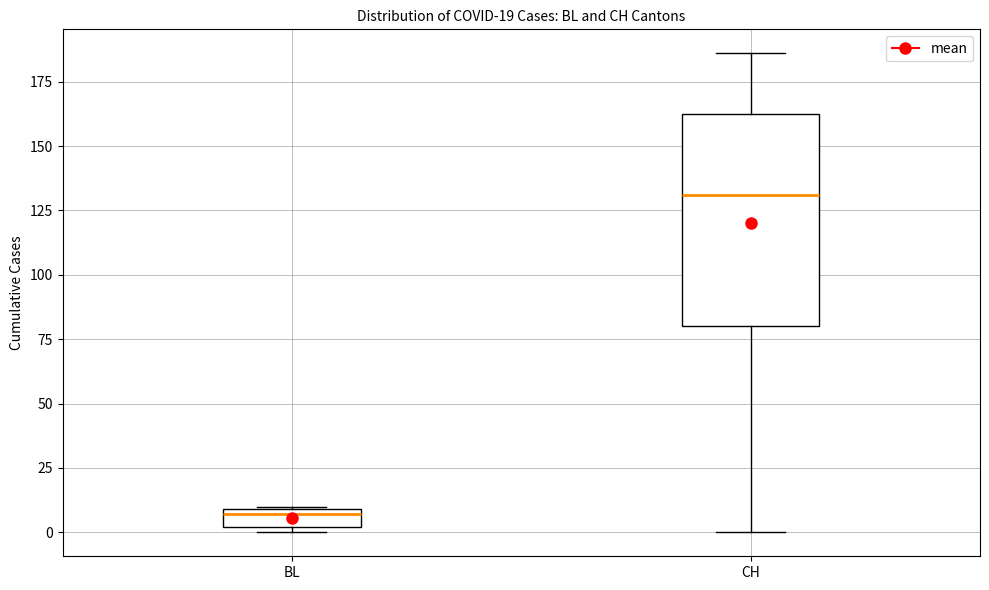

Which box is the tallest, from its lower edge to its upper edge?

CH